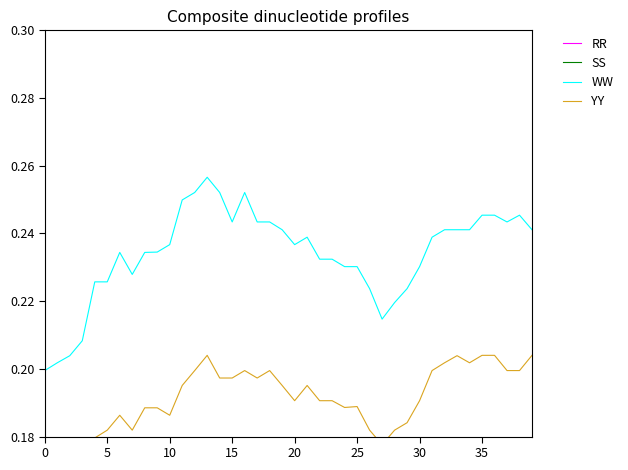

The value of SS_low at 36 is 0.3. True or false?

False